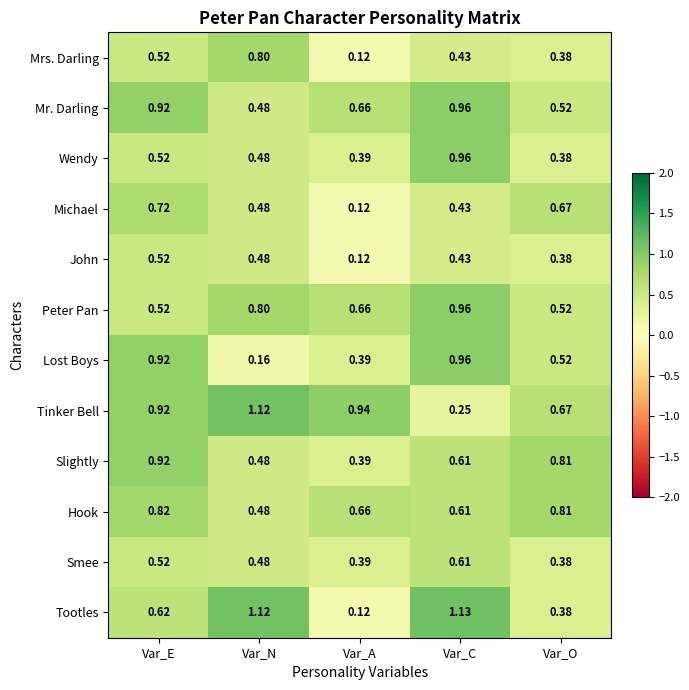

Which series has the widest spread of values?

Tootles